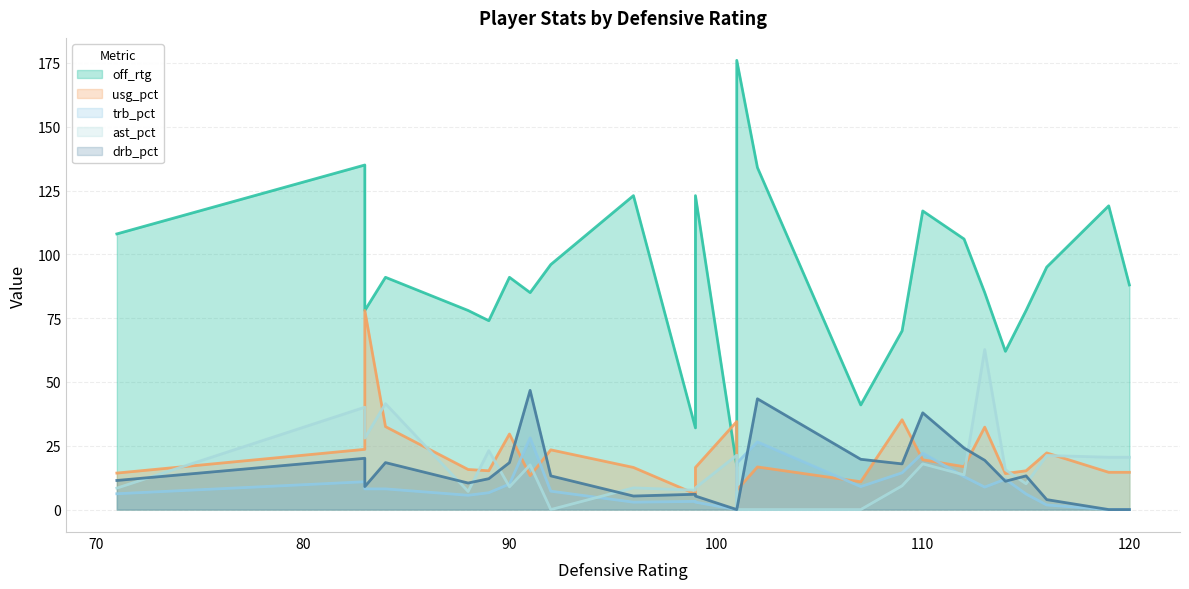

Reading left to right, what are all the values shown in this chart?

off_rtg: 108.0	135.0	78.0	91.0	78.0	74.0	91.0	85.0	96.0	123.0	32.0	123.0	17.0	176.0	134.0	41.0	70.0	117.0	106.0	85.0	62.0	78.0	95.0	119.0	88.0
usg_pct: 14.3	23.6	78.0	32.5	15.7	15.2	29.6	13.3	23.4	16.5	6.1	16.5	34.5	7.6	16.7	10.9	35.2	19.5	16.8	32.3	14.1	15.2	22.2	14.6	14.6
trb_pct: 6.2	10.9	8.1	8.1	5.6	6.6	10.0	28.1	7.2	2.9	3.2	2.9	0.0	18.2	26.5	9.0	14.4	22.1	12.9	8.8	11.9	6.1	1.8	0.0	0.0
ast_pct: 8.4	40.1	28.0	41.5	7.1	23.1	8.9	17.5	0.0	8.5	7.6	8.5	21.3	0.0	0.0	0.0	9.3	17.9	13.6	62.7	15.6	10.1	21.2	20.5	20.5
drb_pct: 11.4	20.1	9.0	18.4	10.4	12.1	18.4	46.7	13.2	5.3	6.0	5.3	0.0	0.0	43.4	19.7	17.9	37.9	24.1	19.3	11.1	13.2	3.9	0.0	0.0